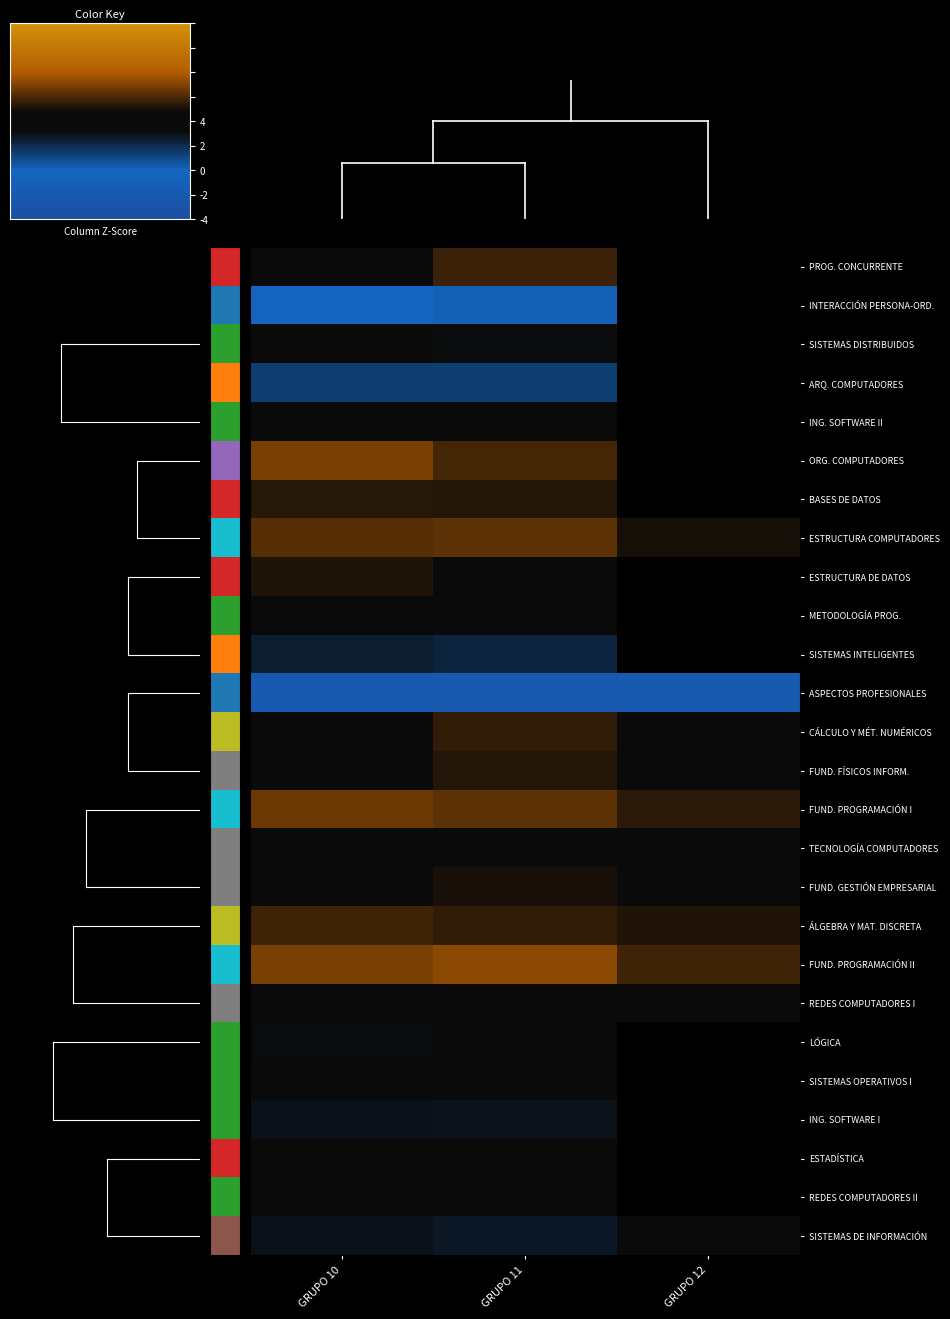

At how many categories does at least one series exceed 1?

2